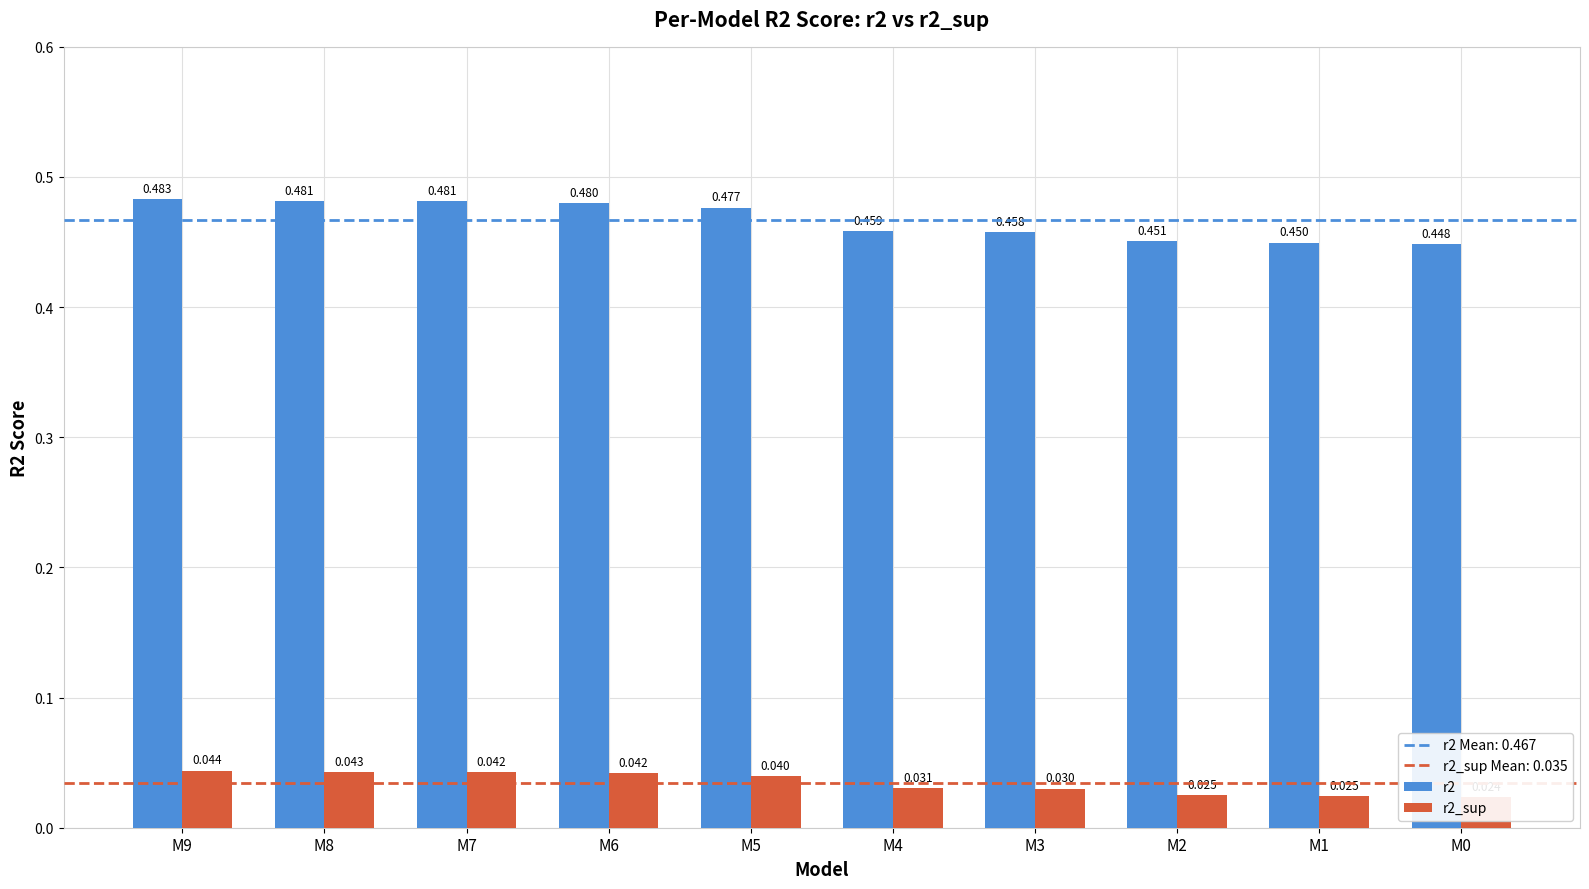

How many categories are shown in the chart?

10